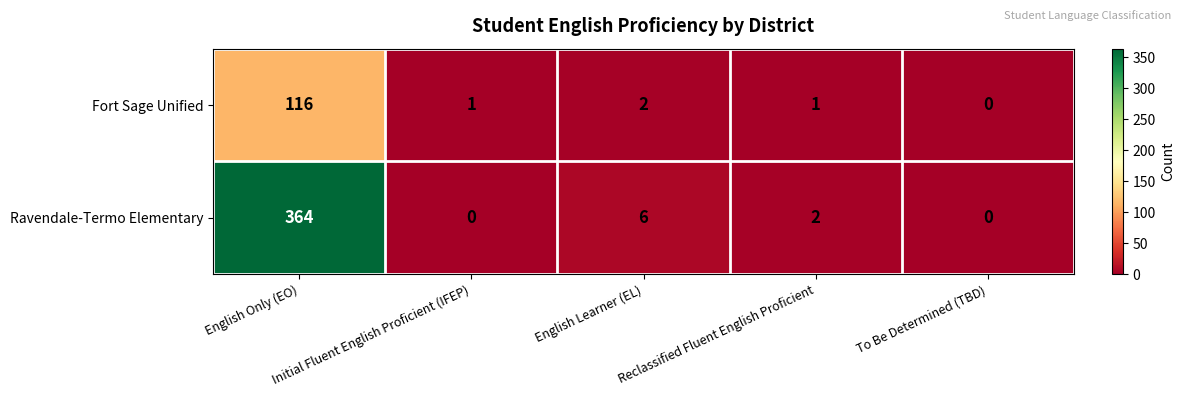

The value of Ravendale-Termo Elementary at Reclassified Fluent English Proficient is 0. True or false?

False